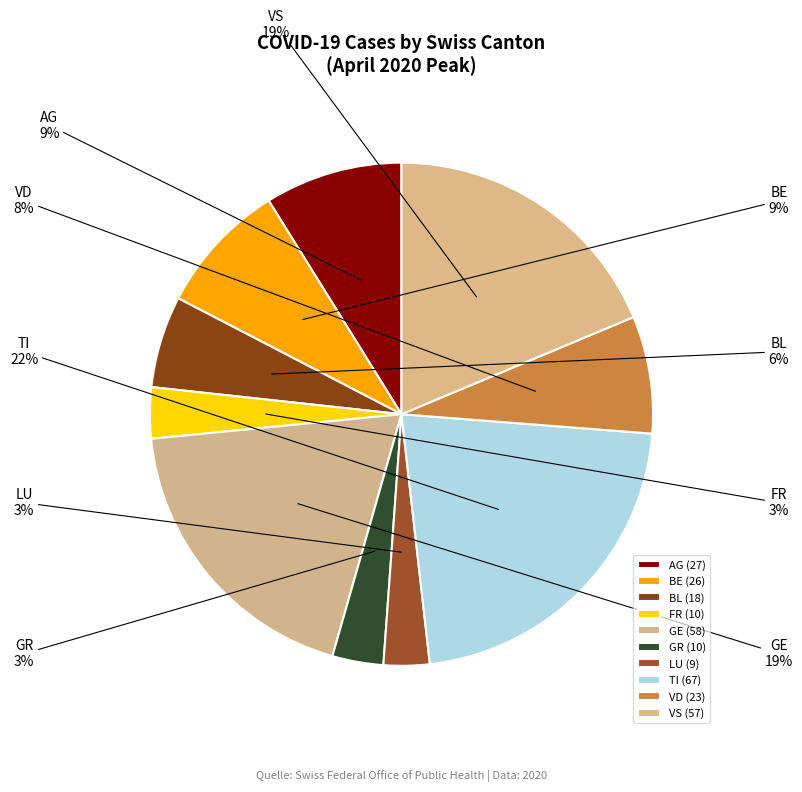

To the nearest percent, what is the average slice percentage?

10%